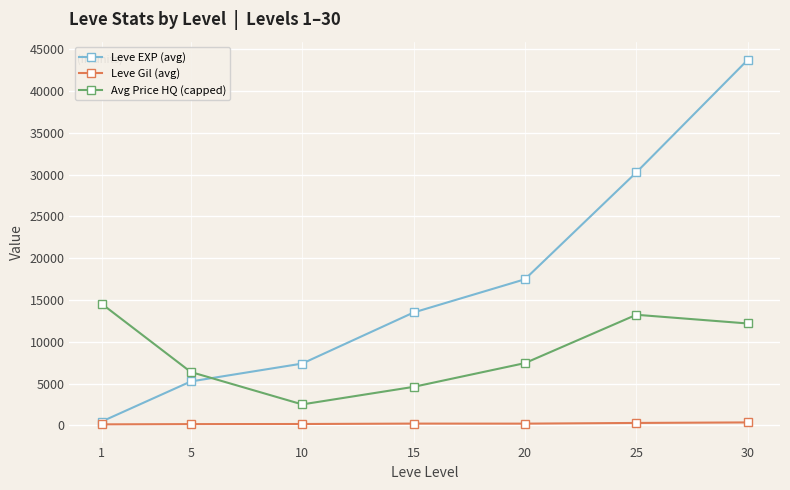

Which series has the largest range (max minus min)?

Leve EXP (avg)